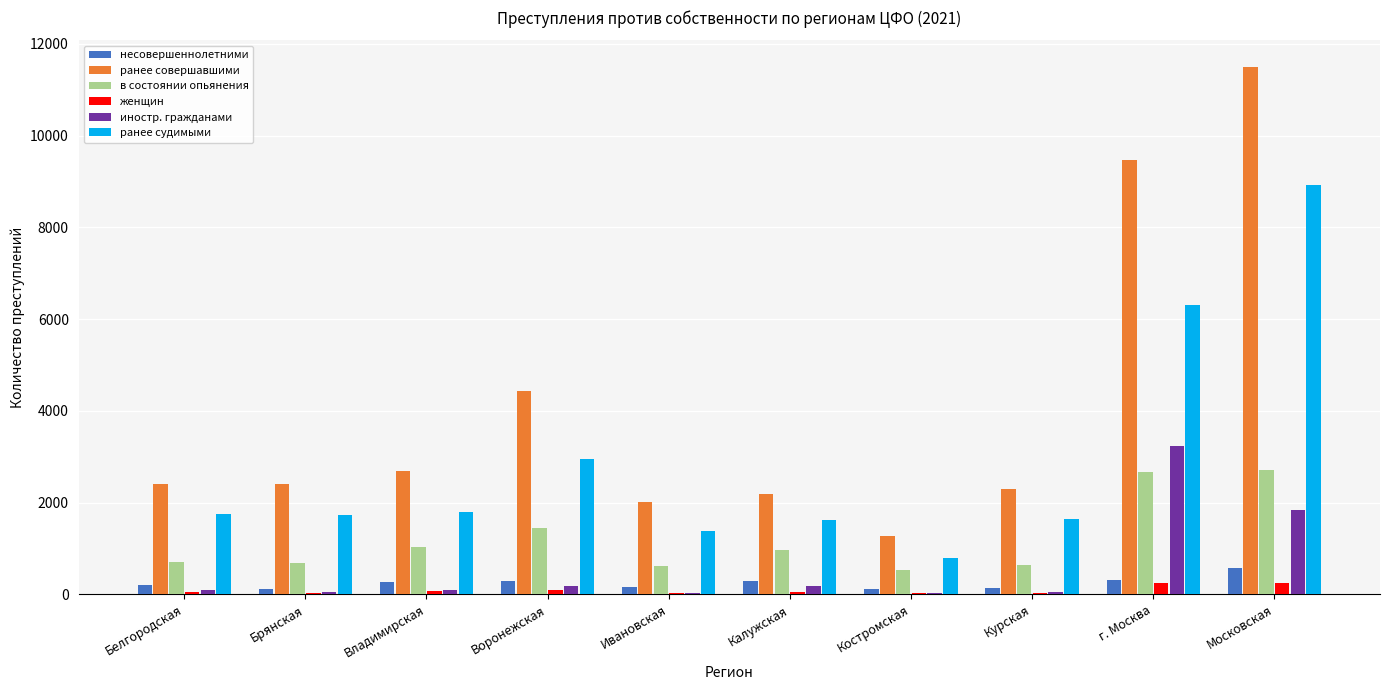

What is the total value across all series at г. Москва?

22232